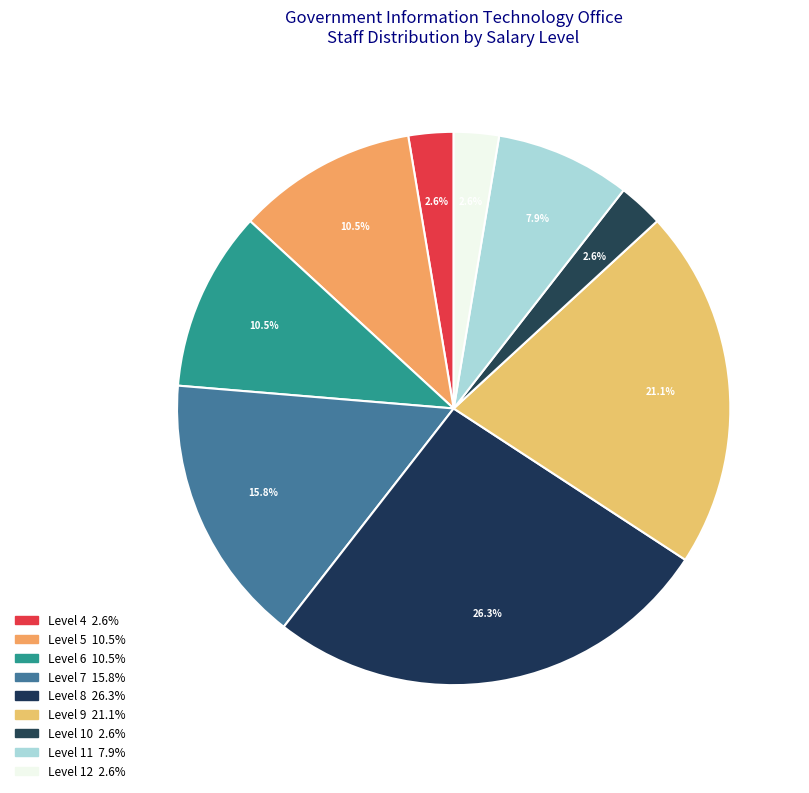

The Level 8 slice represents 17% of the pie. True or false?

False